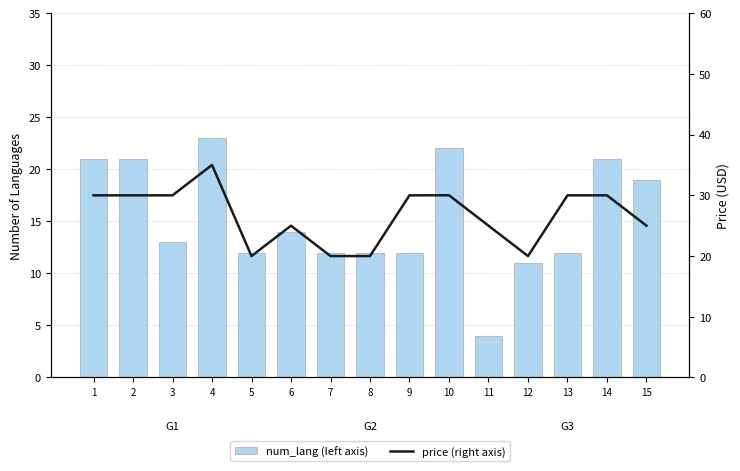

What is the sum of all num_lang (left axis) values?

229.0